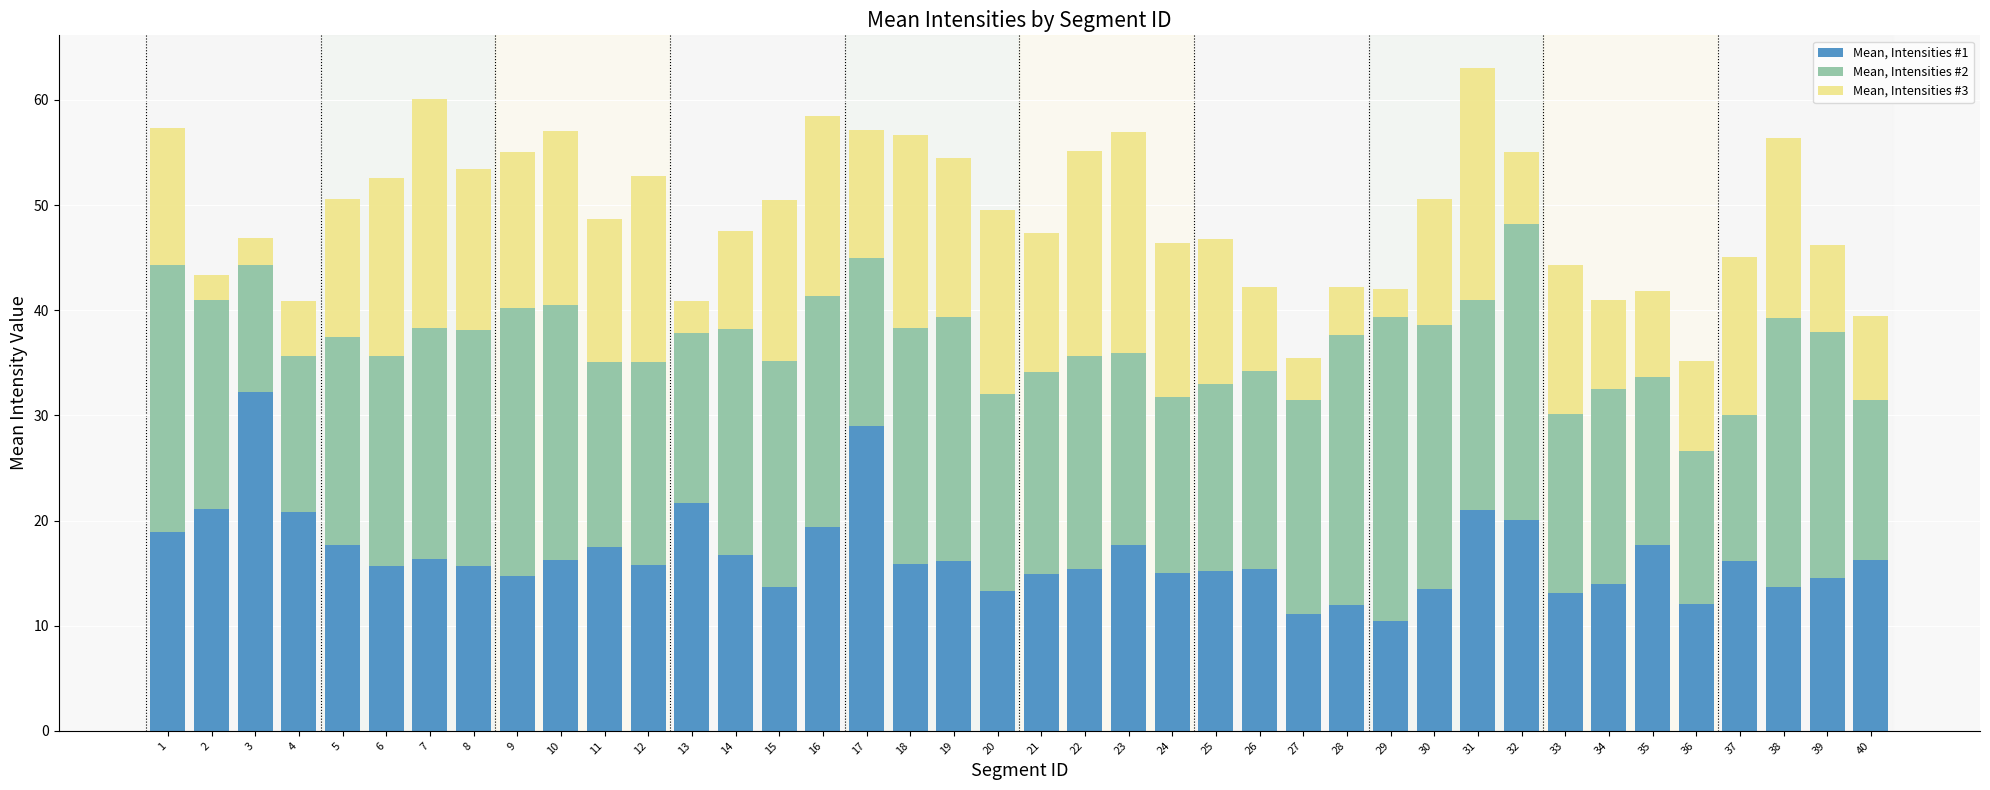

What is the total value across all series at 36?

35.2